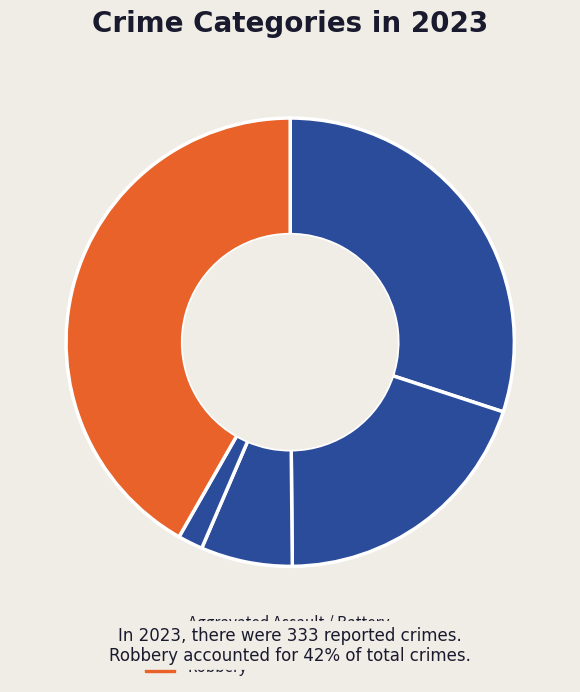

Count the number of slices in the pie.

5